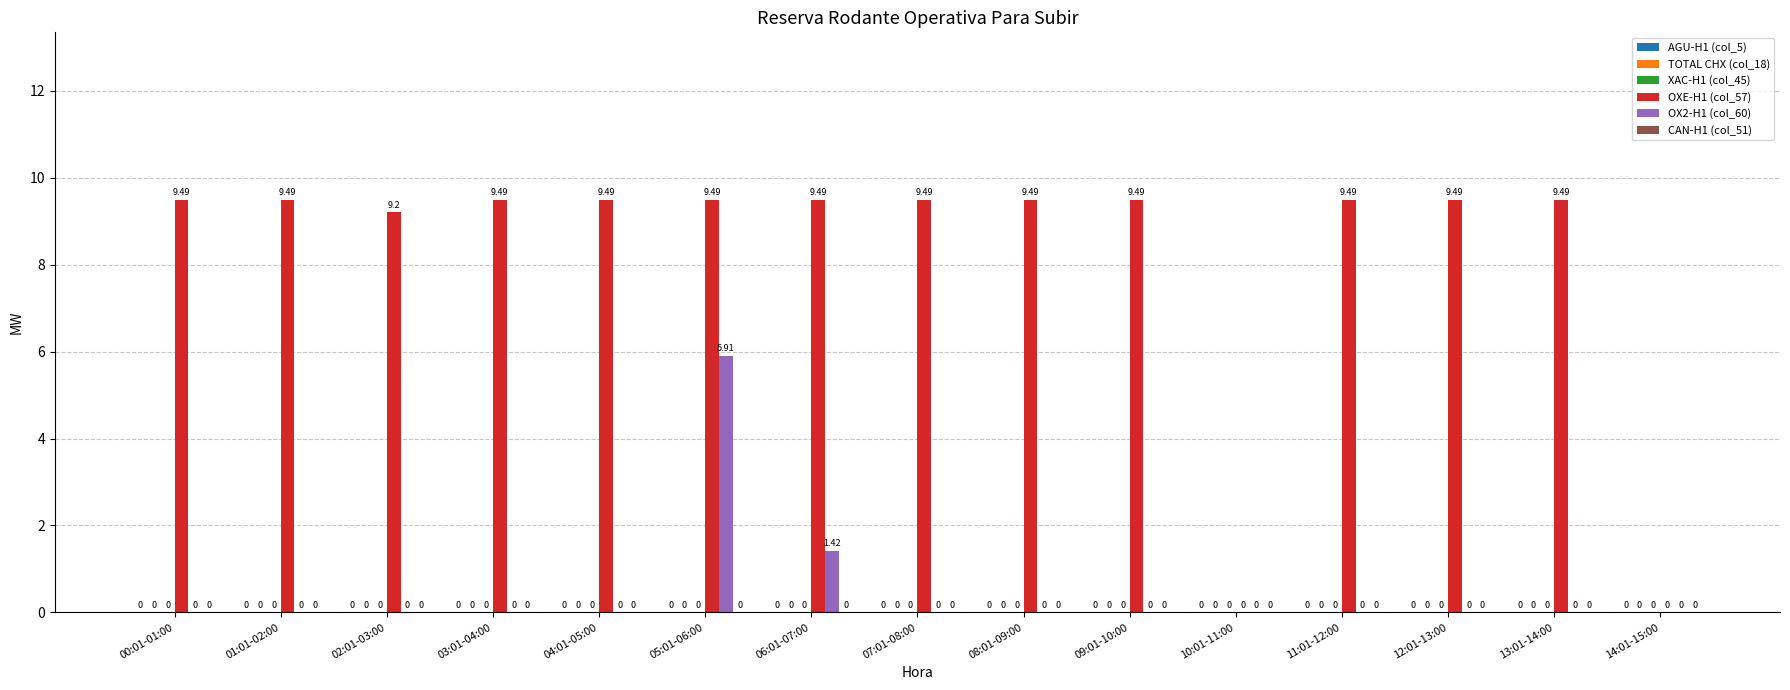

Is the value of OXE-H1 (col_57) at 09:01-10:00 greater than the value of OX2-H1 (col_60) at 07:01-08:00?

Yes